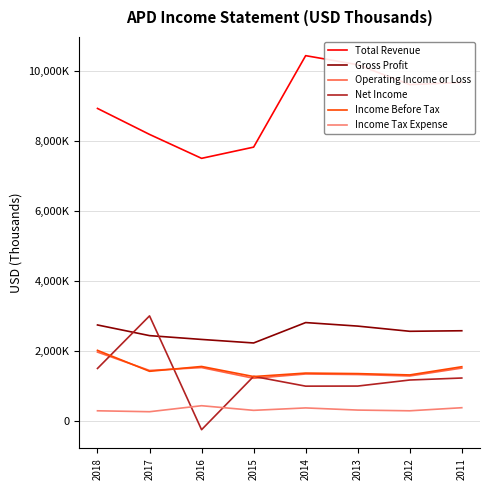

Does the chart display data point markers on the line(s)?

No